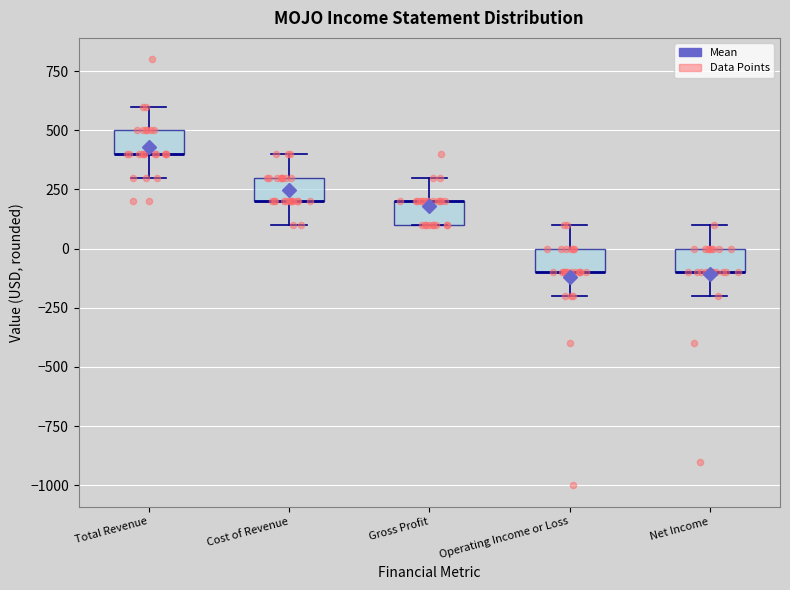

Where is the upper edge of the box for Gross Profit on the y-axis? The values are not printed on the chart, so give them approximately, as read against the axis.

200